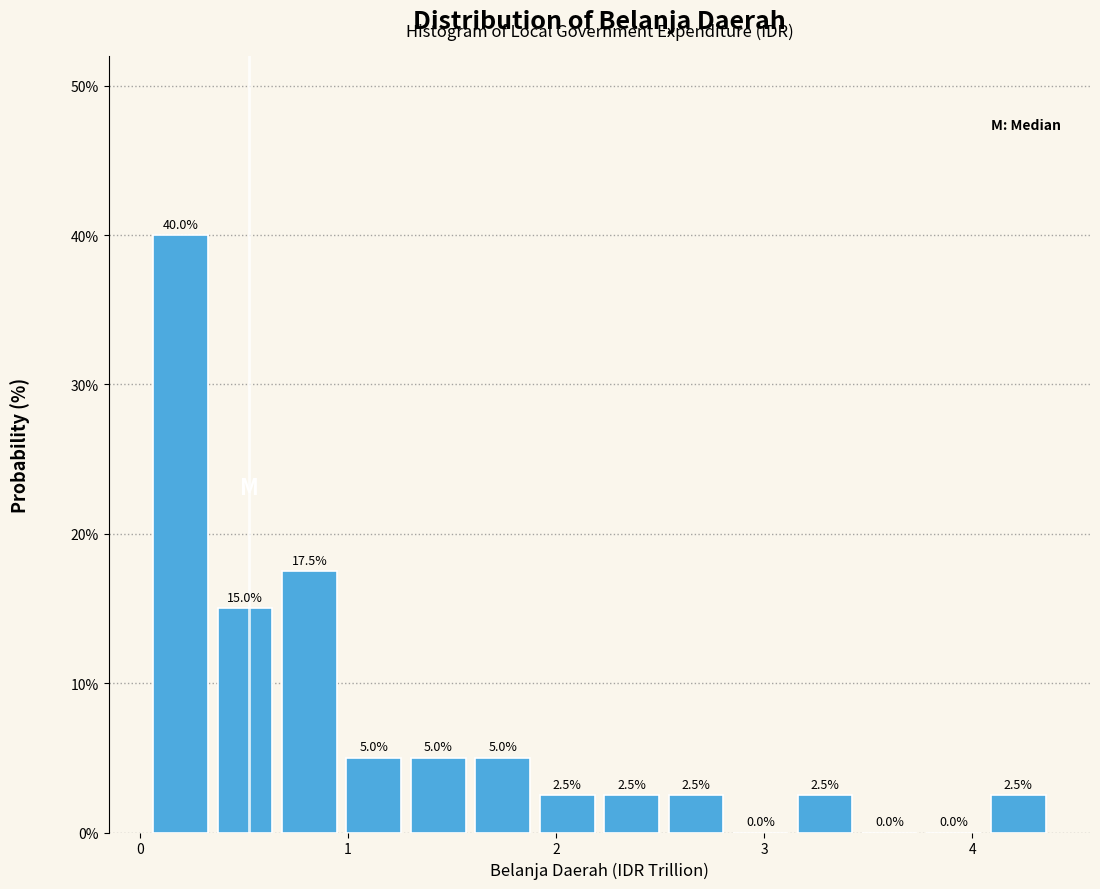

Read against the x-axis, roughly where is the centre of the tallest bar?

0.2